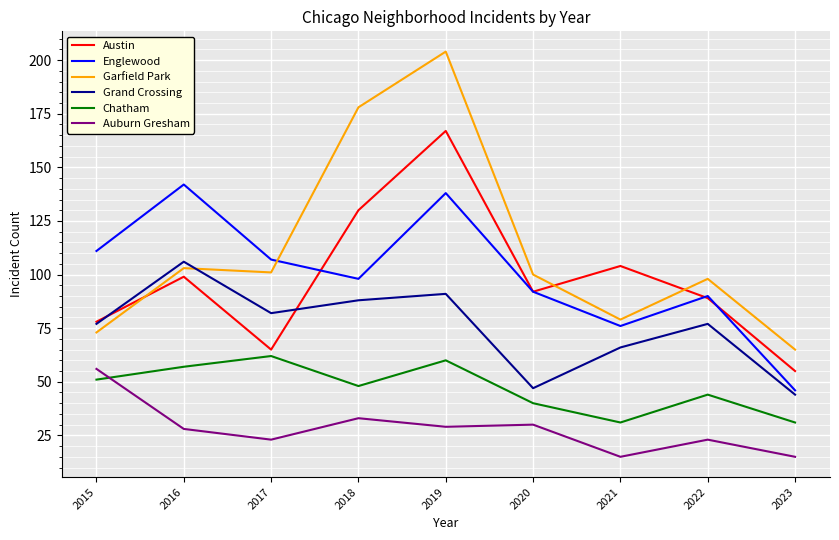

How many lines are shown in the chart?

6